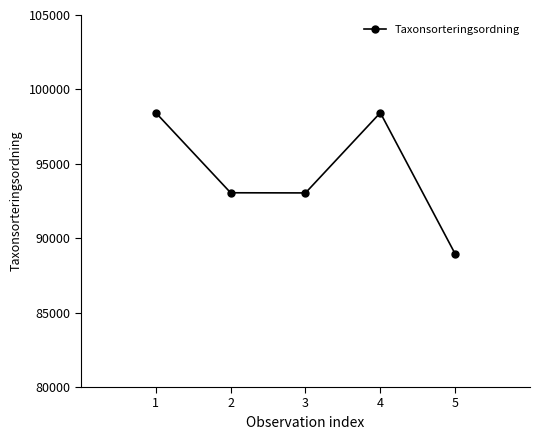

What is the greatest value displayed?

98431